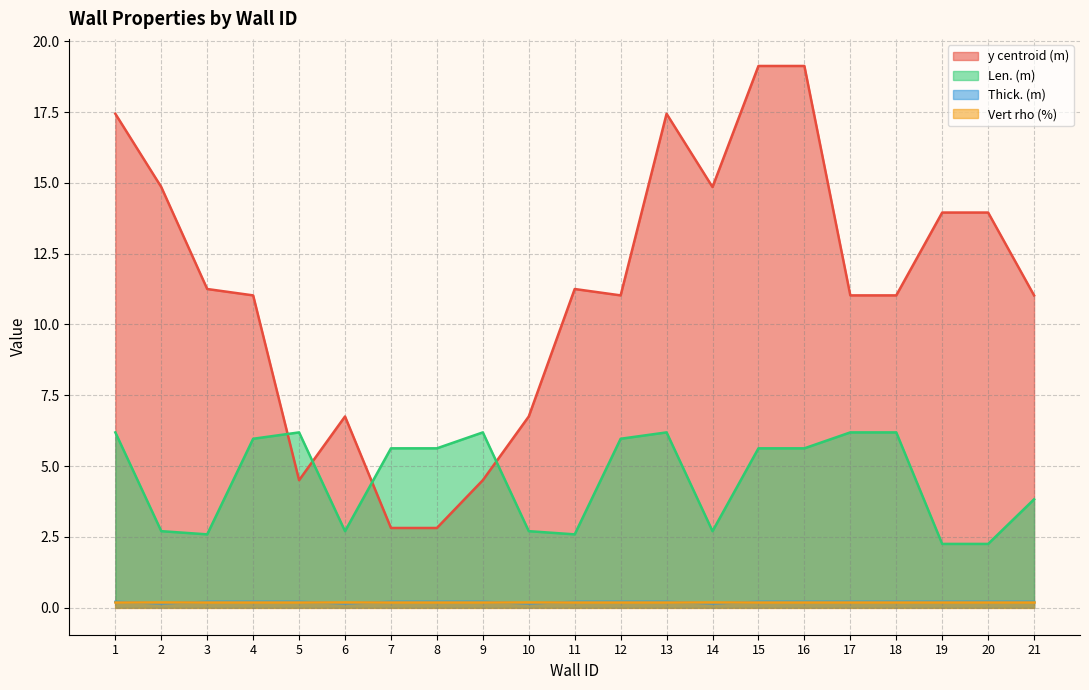

Where is the first local minimum for Len. (m)?

3